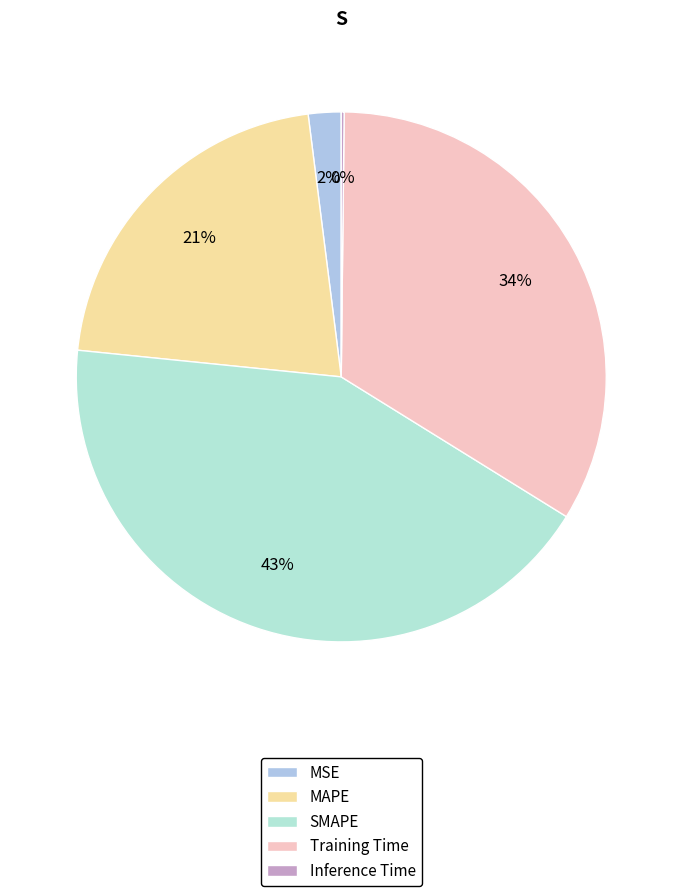

Do Inference Time and MAPE together represent more than half of the pie?

No